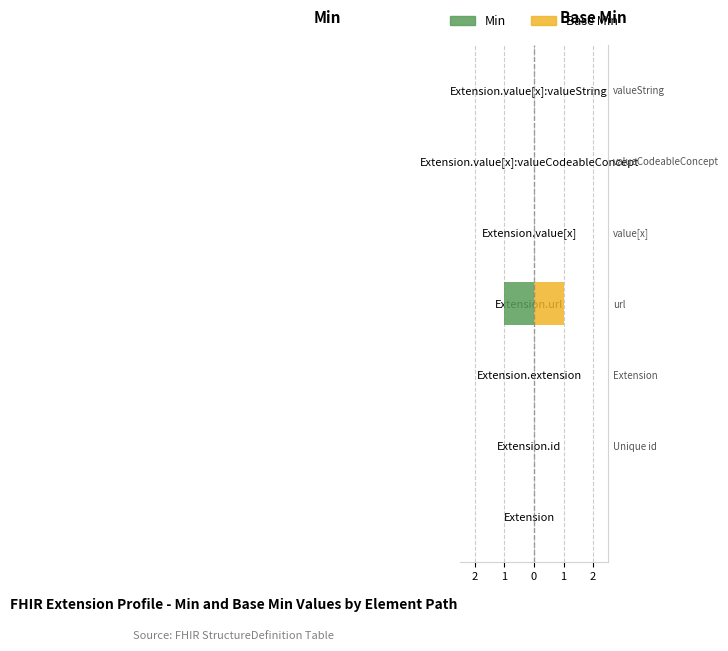

Is the value of Base Min at Extension.value[x]:valueCodeableConcept greater than the value of Min at Extension.extension?

No